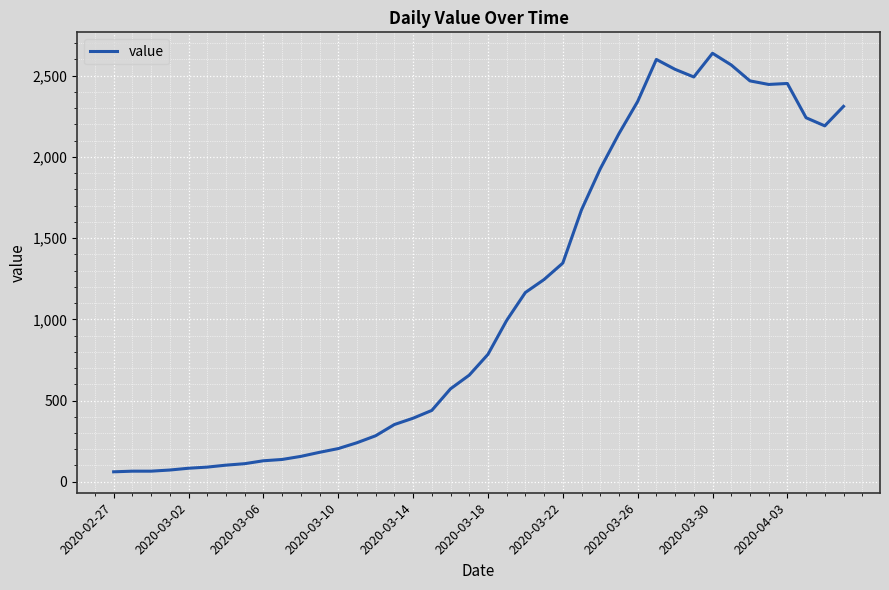

What is the minimum value shown in the chart?

61